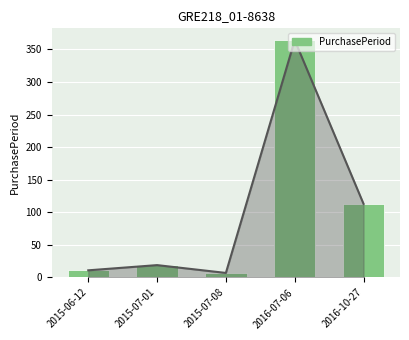

Count the number of values greater than 19.

2